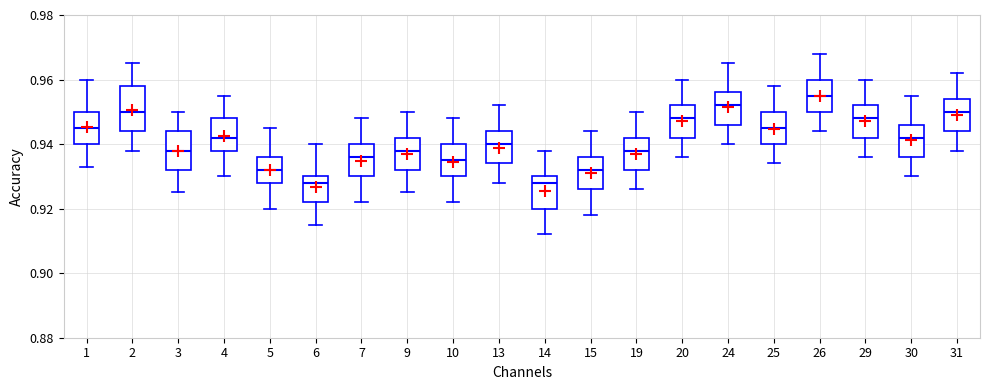

Where does the median line of the box at x = 7 sit on the y-axis? The values are not printed on the chart, so give them approximately, as read against the axis.

0.936